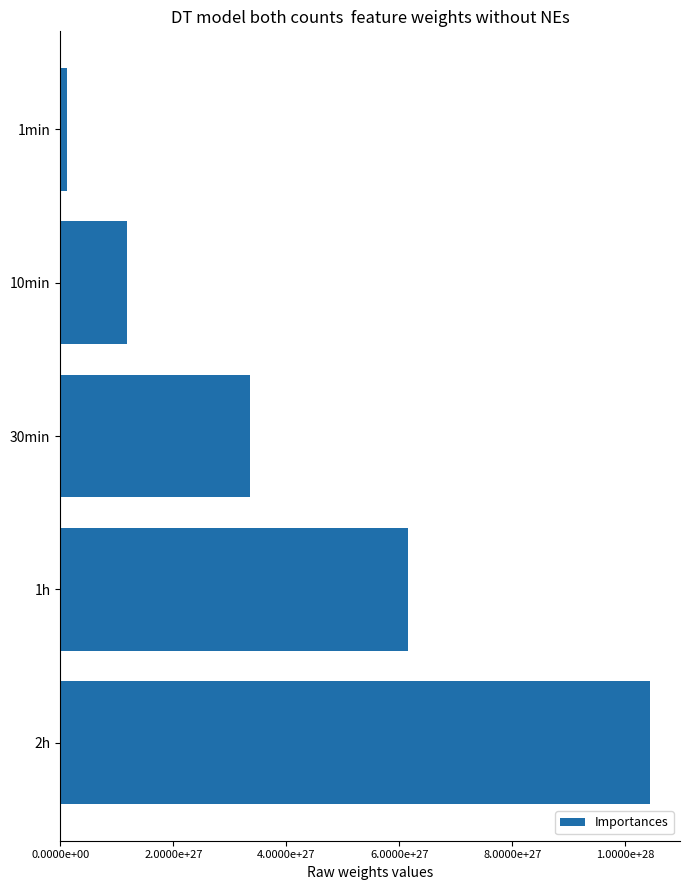

Are the bars horizontal?

Yes